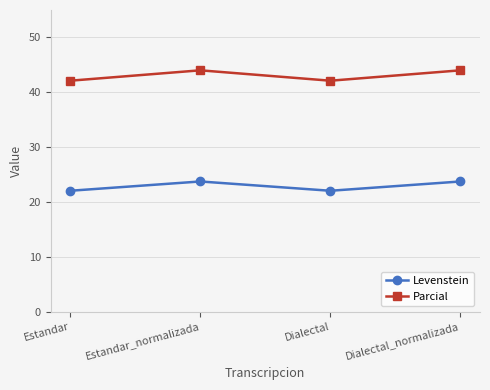

True or false: Levenstein and Parcial intersect in this chart.

False